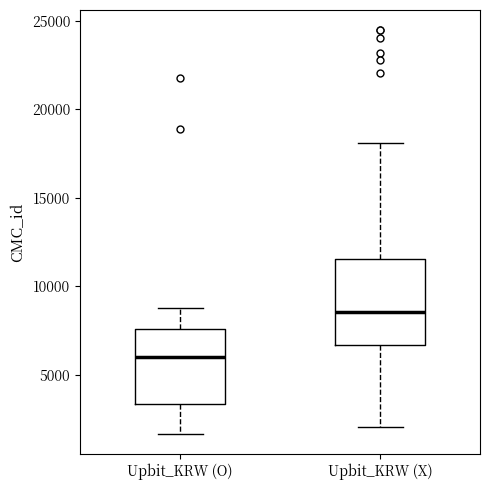

Comparing the boxes themselves (not the whiskers), which one is the tallest?

Upbit_KRW (X)